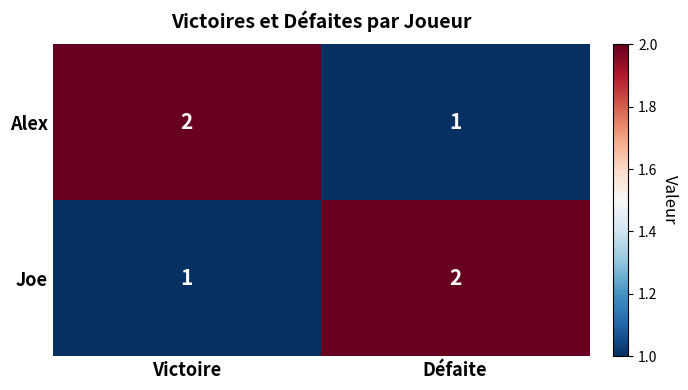

List the labels in order of Joe value, smallest first.

Victoire, Défaite